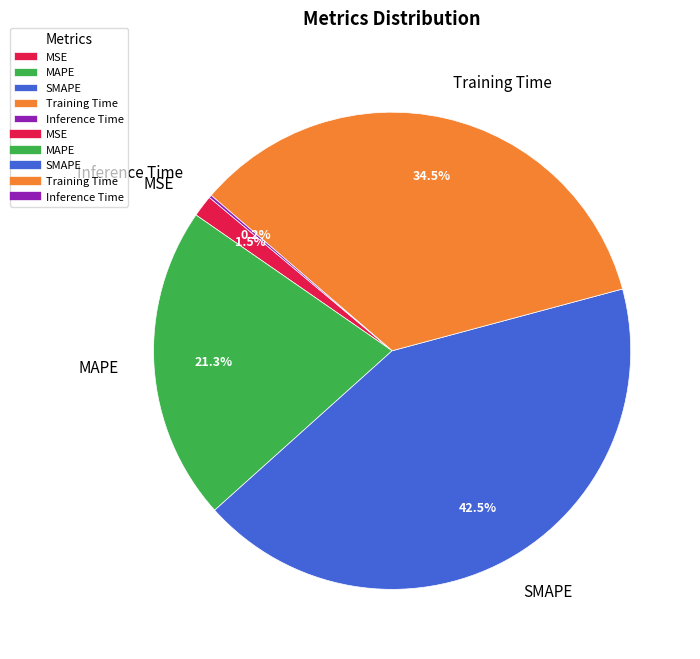

Between SMAPE and MSE, which is larger?

SMAPE